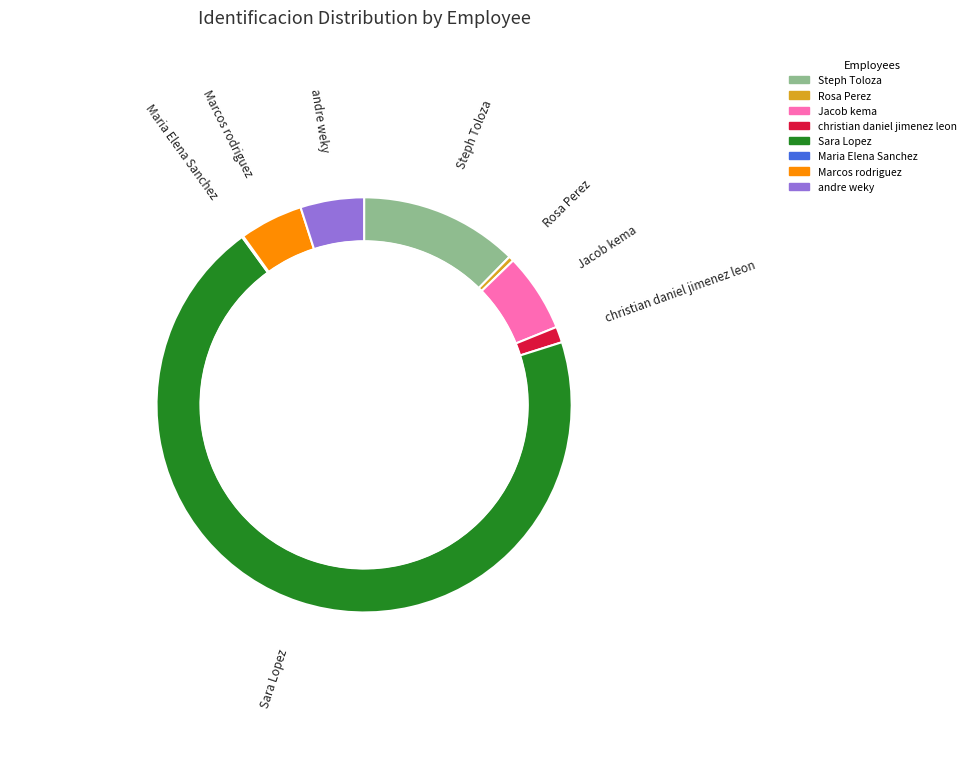

To the nearest percent, what is the difference between the largest and smallest slice percentages?

70%